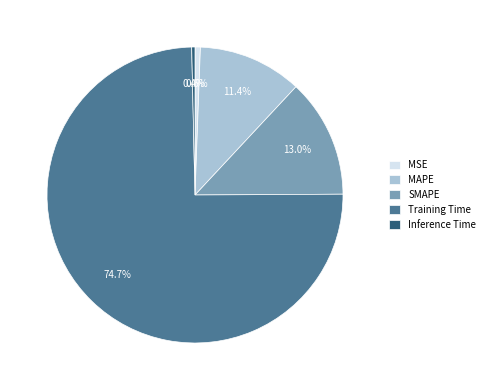

To the nearest percent, what is the difference between the SMAPE and Inference Time slice percentages?

13%